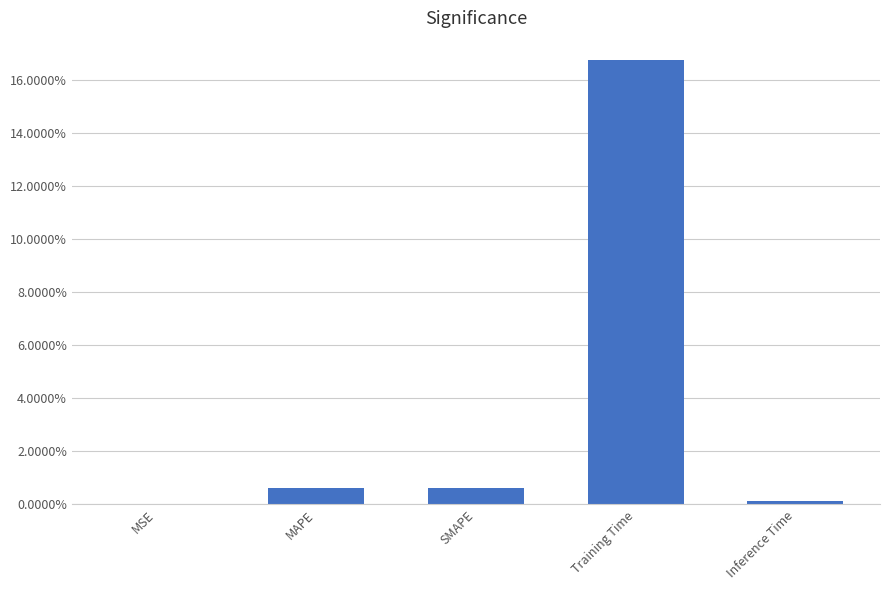

Are the bars horizontal?

No